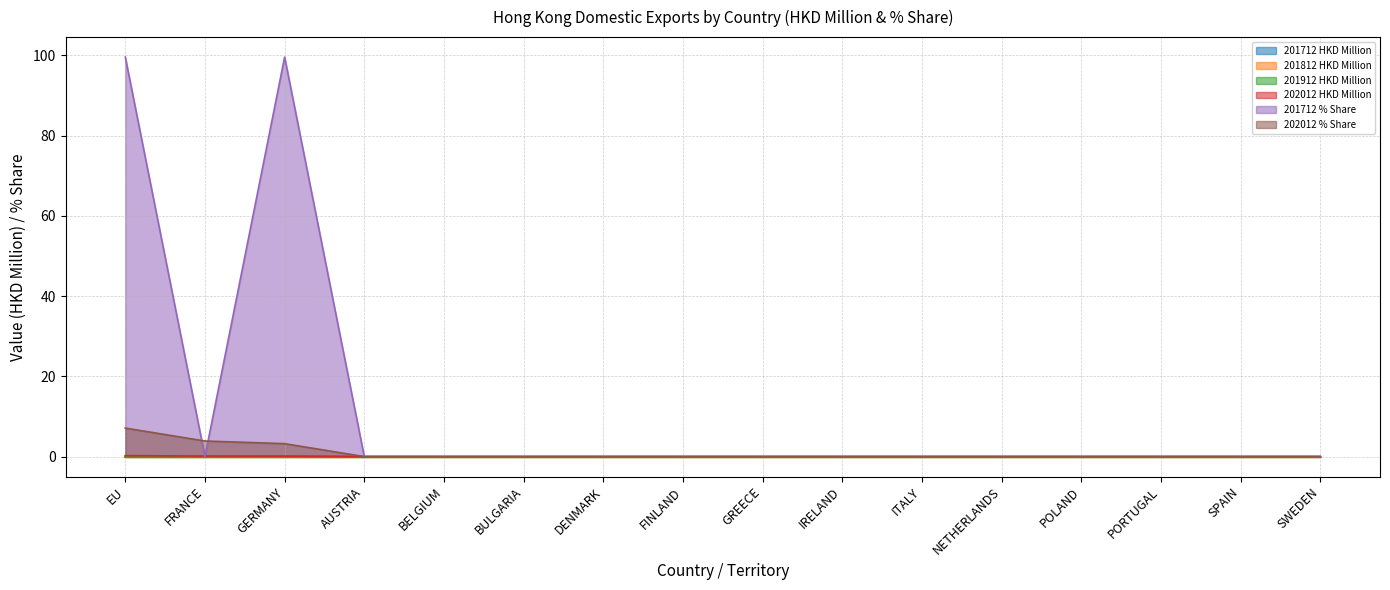

How many values in 201712 % Share are above zero?

2